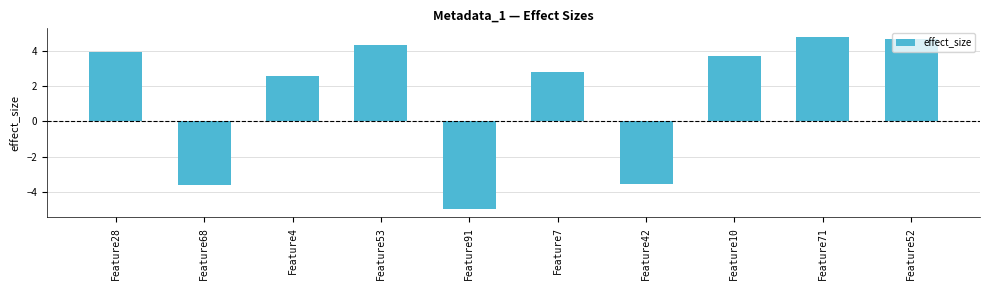

How many values are above zero?

7